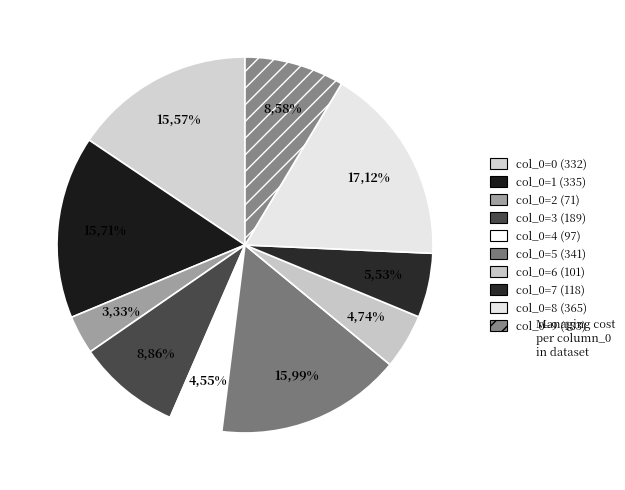

To the nearest percent, what portion does 9 represent?

9%